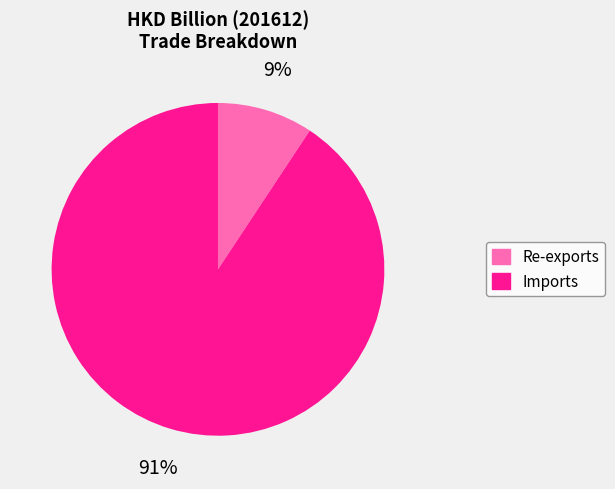

Which slice is the smallest?

Re-exports